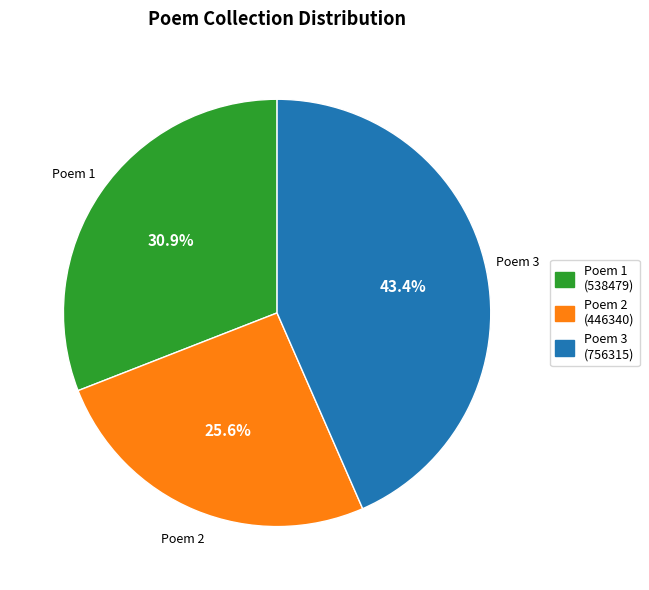

What is the ratio of the value at Poem 1 to the value at Poem 3?

0.7